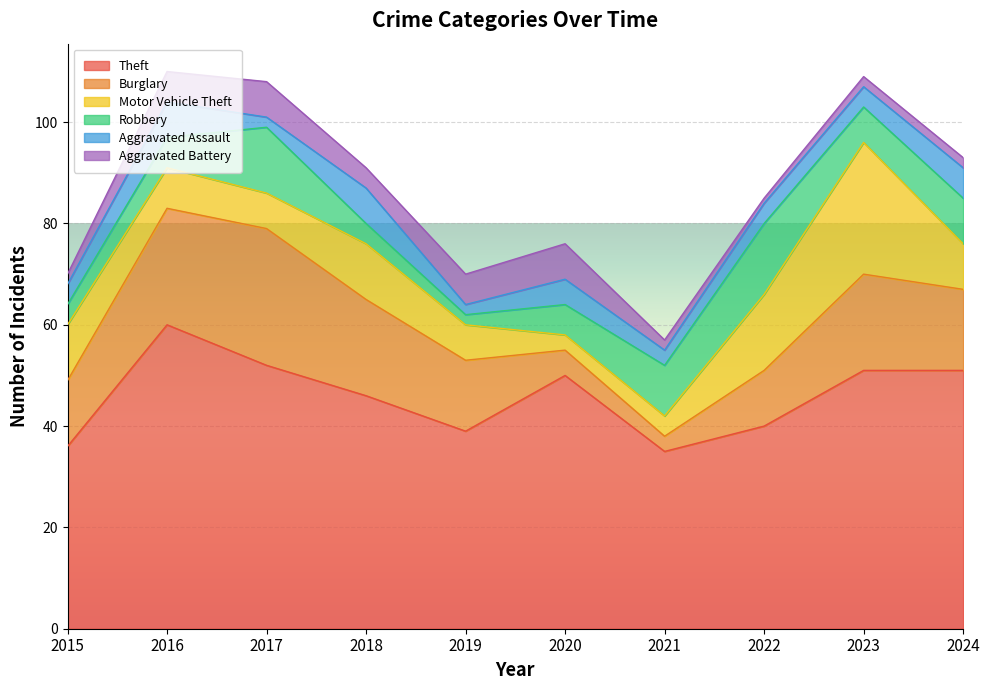

How many lines are shown in the chart?

6